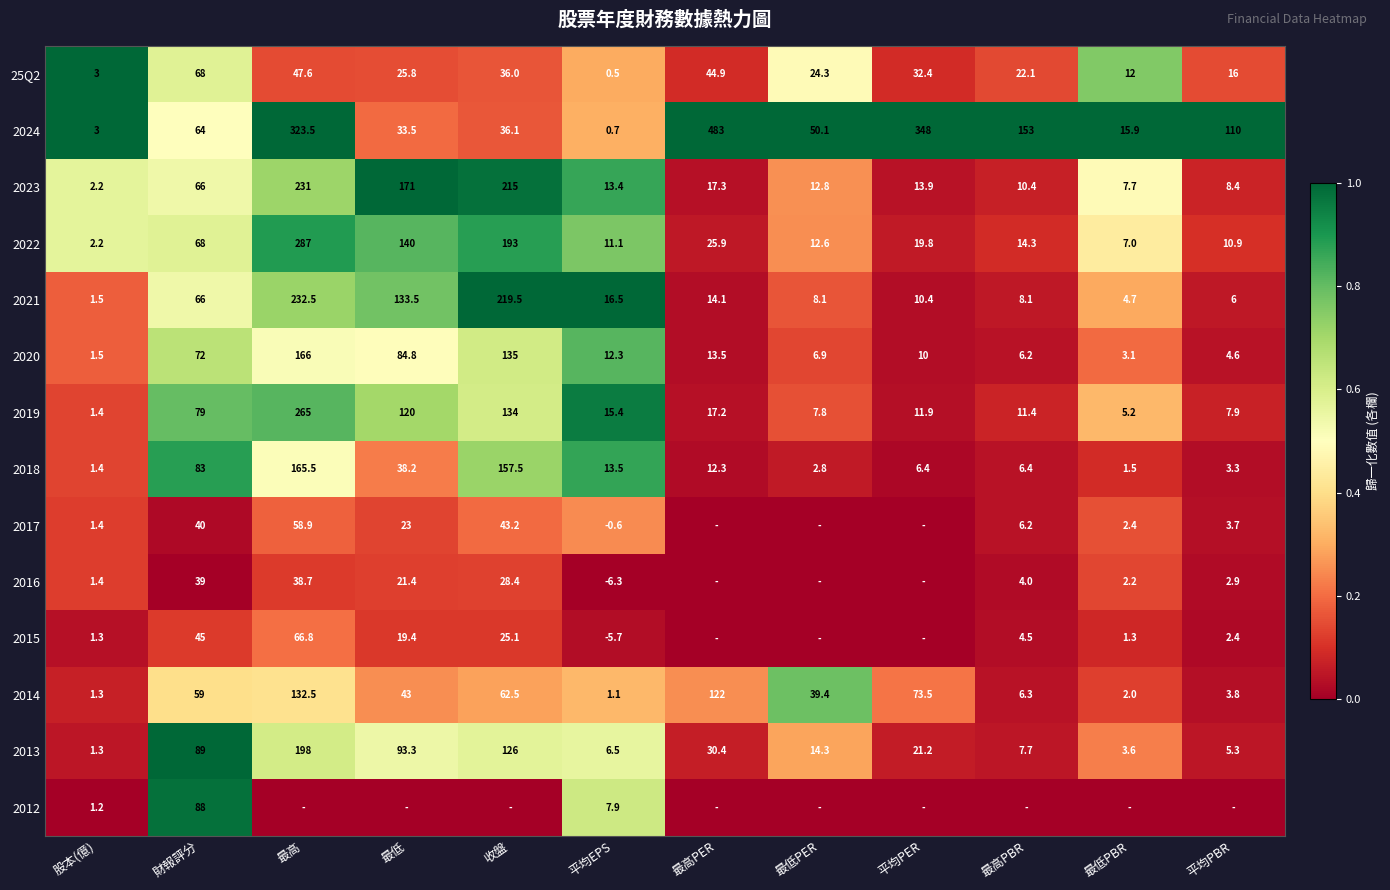

The value of 2014 at 最高PER is 122.0. True or false?

True